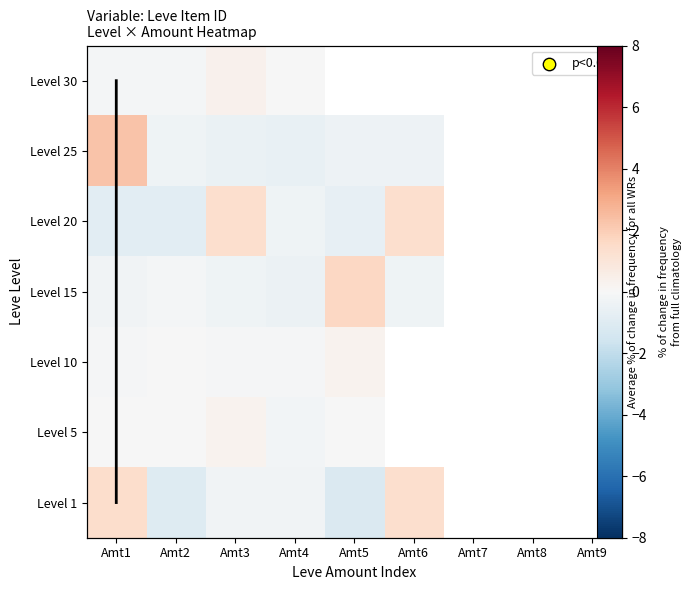

How many negative values does the Level 30 series have?

3